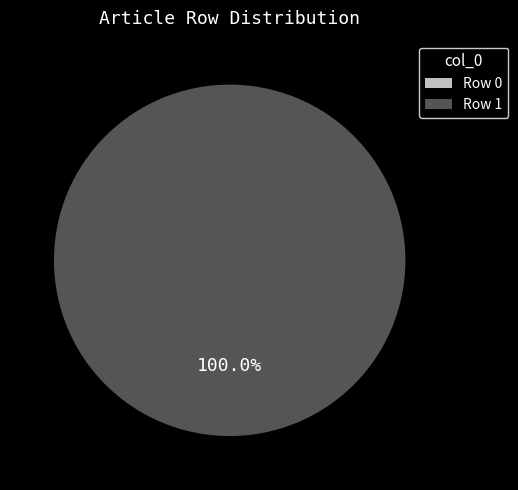

Is it true that Row 1 is 99% of the pie?

False